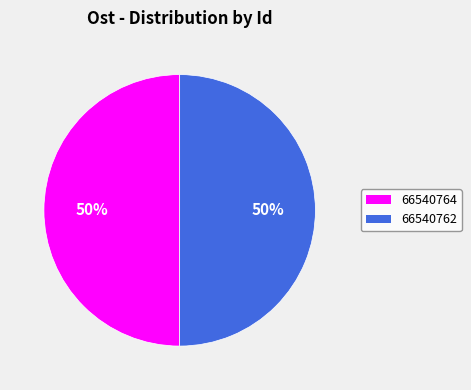

Is the sum of 66540764 and 66540762 greater than half?

Yes